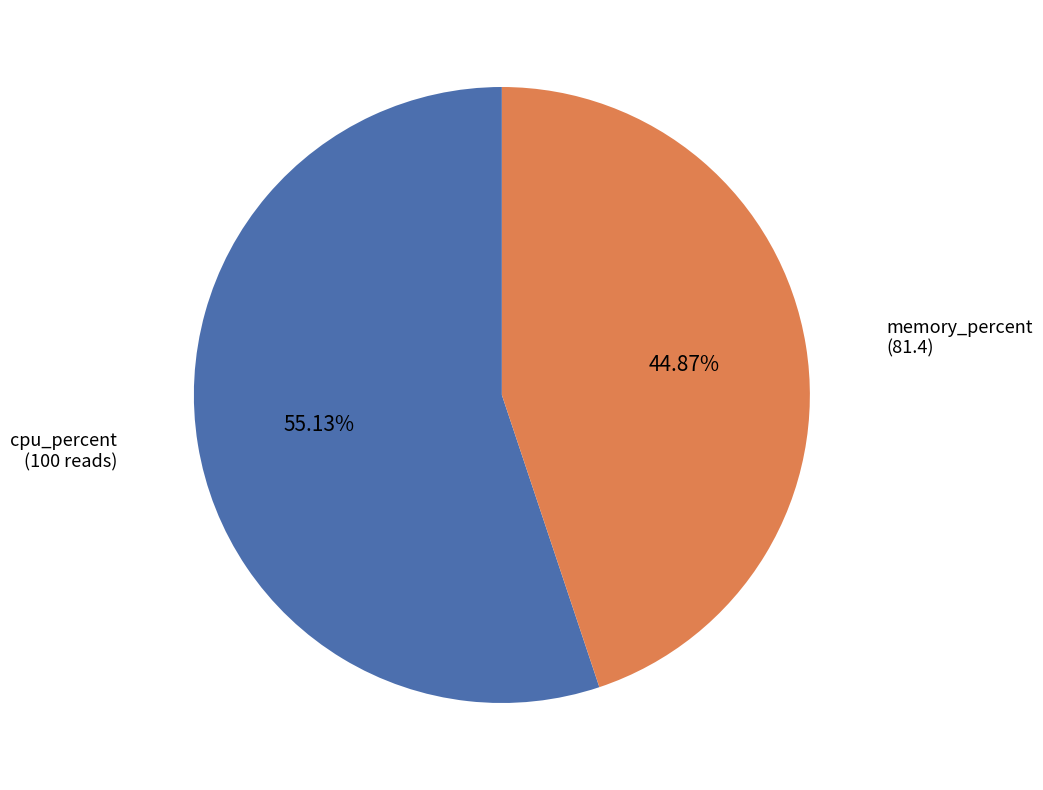

To the nearest percent, what is the average slice percentage?

50%